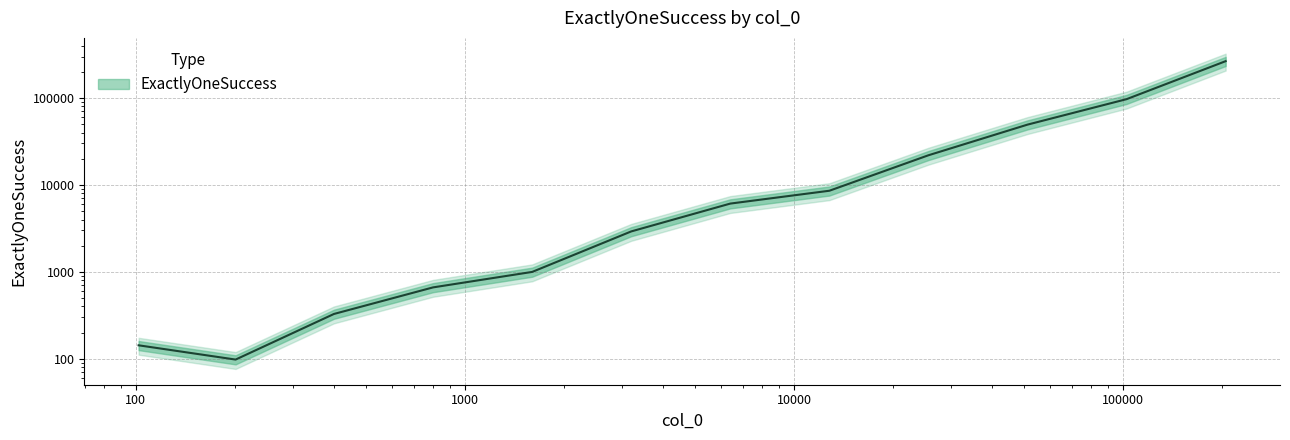

List the labels in order of value, smallest first.

201, 102, 400, 800, 1601, 3201, 6400, 12802, 25600, 51202, 102401, 204800